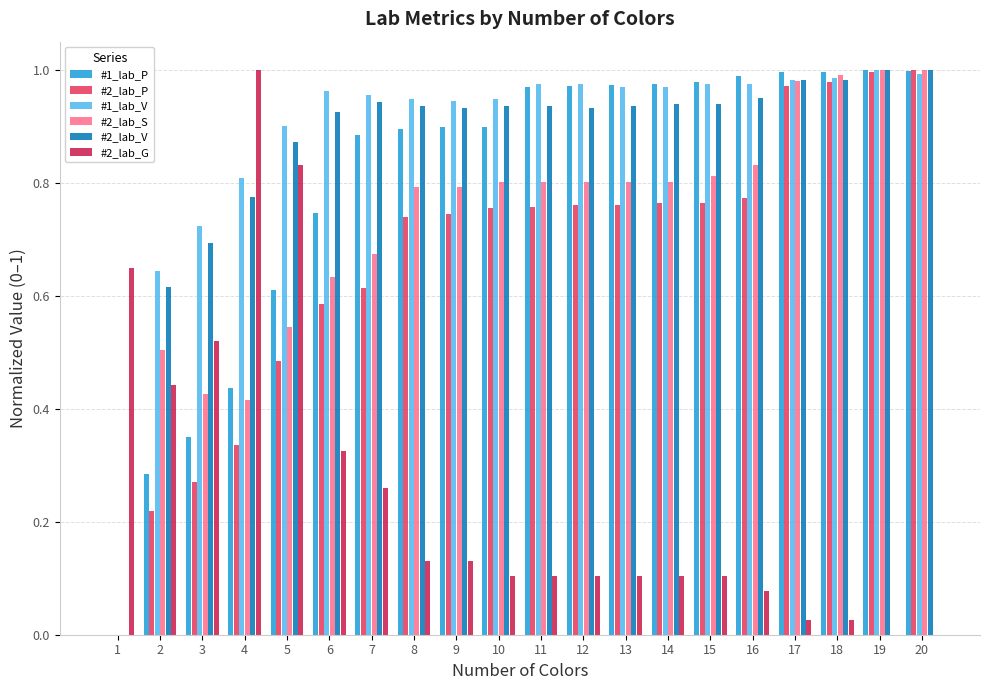

True or false: #2_lab_V has a value of 0.6 at 2.

True